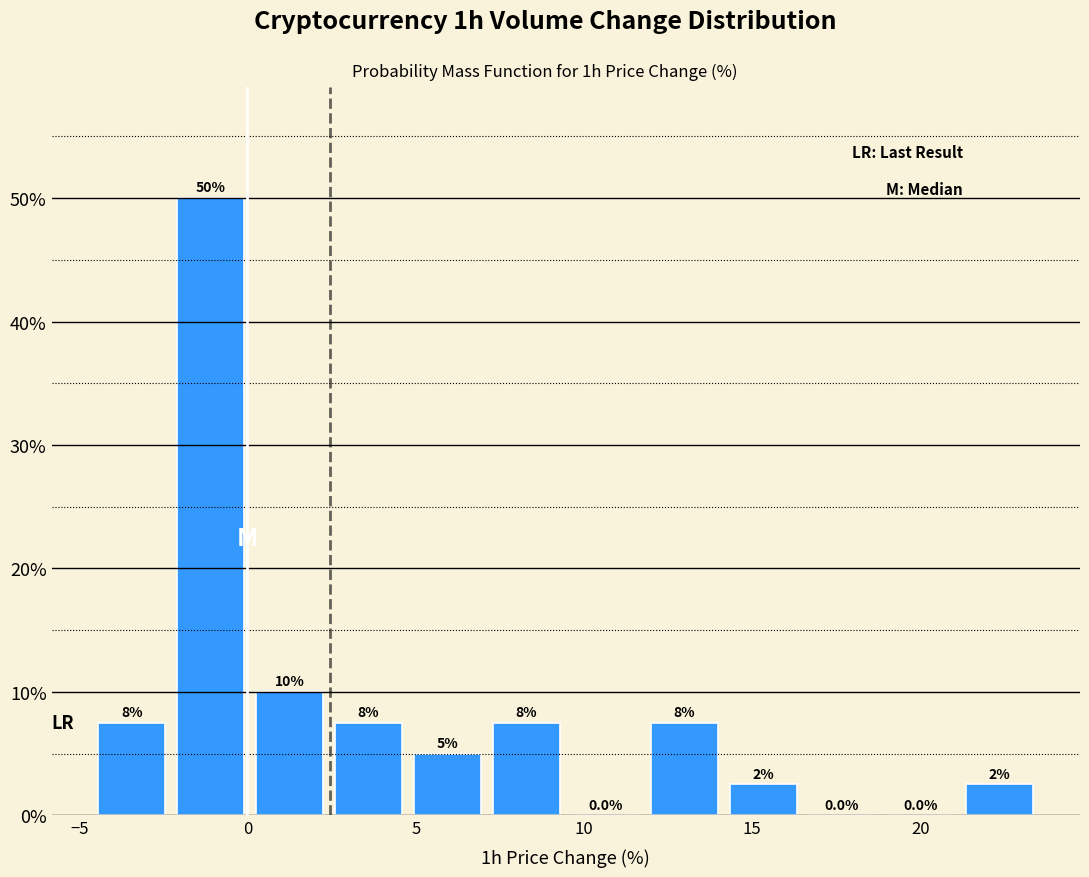

Over which range of the x-axis is the bar tallest?

-2.5 to 0.0